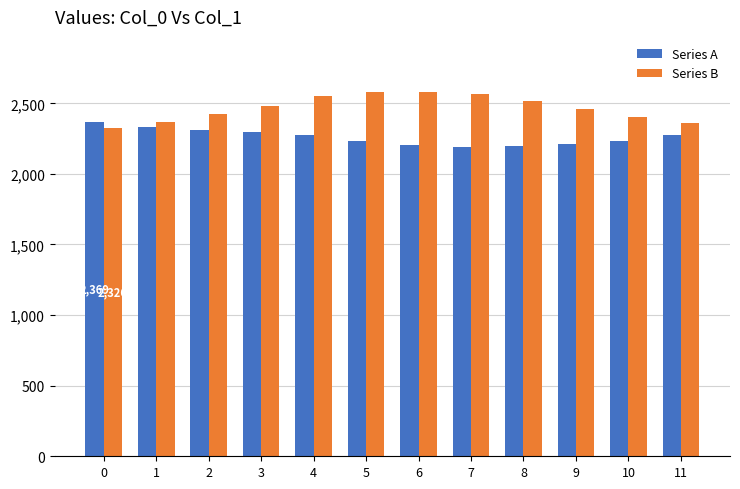

Is the value of Series B at 11 greater than the value of Series A at 4?

Yes